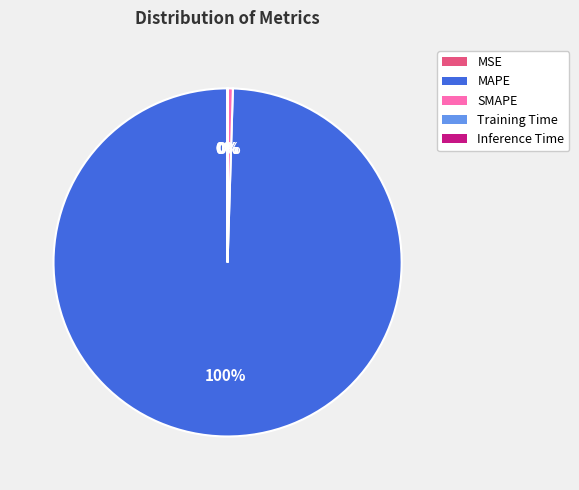

The SMAPE slice represents 0% of the pie. True or false?

True